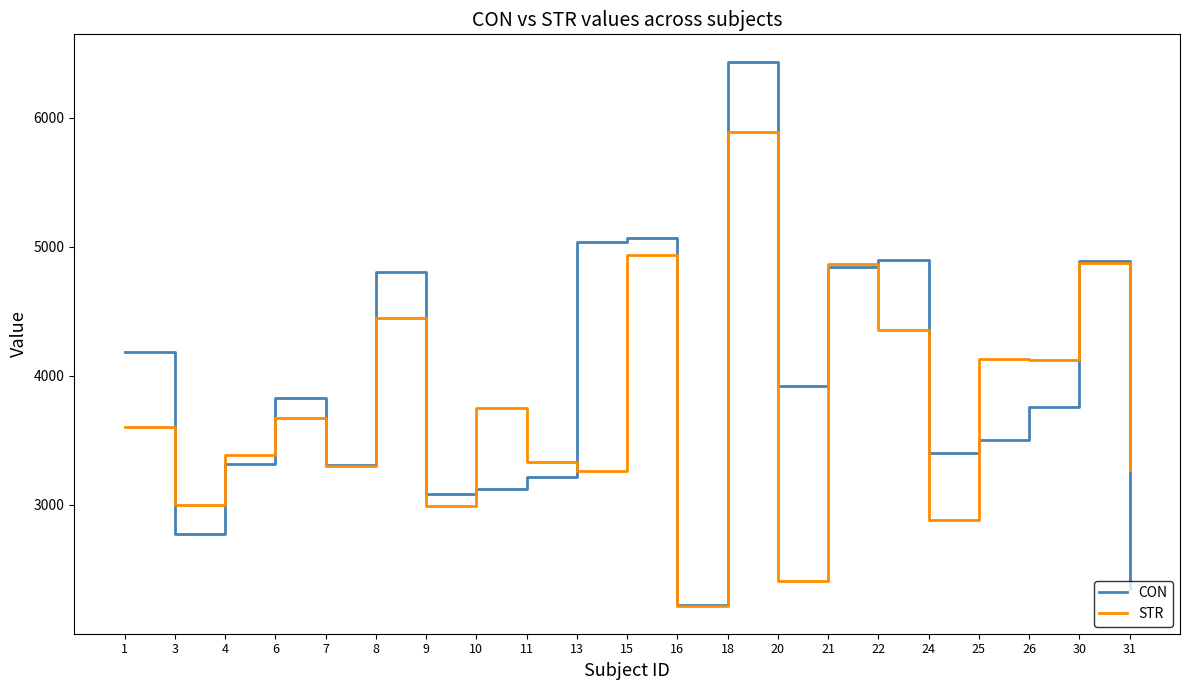

Where do CON and STR first cross each other?

1 and 3